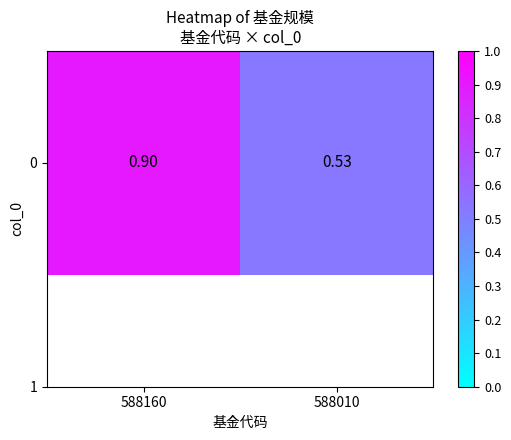

At which category does the chart reach its minimum across all series?

588010